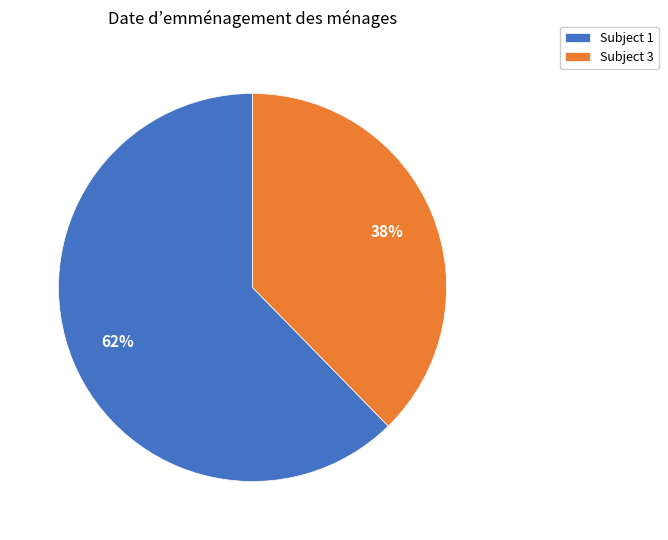

Which category has the biggest portion of the pie?

Subject 1